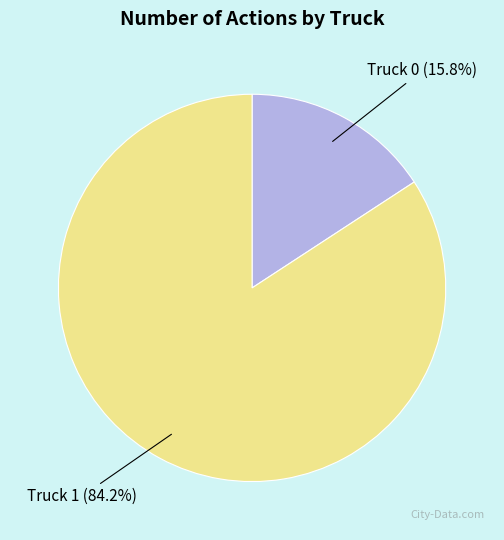

To the nearest percent, what is the difference between the Truck 1 and Truck 0 slice percentages?

68%